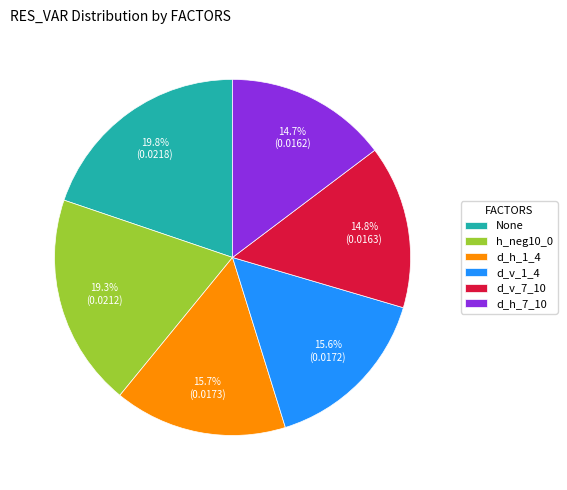

Combined, what portion of the pie is d_h_7_10 and h_neg10_0?

34.0%